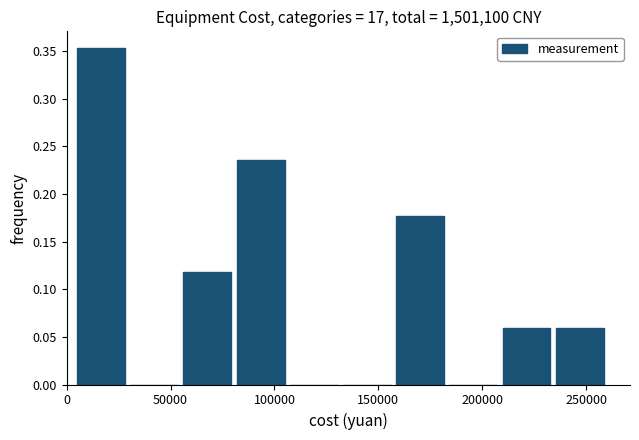

Reading left to right, list every bar in this chart as the range it spans on the x-axis followed by its height. Neither the bar edges nor the heights are printed on the chart, so give them approximately, as read against the axes.

5000 to 30000: 0.355
30000 to 55000: 0
55000 to 80000: 0.120
80000 to 105000: 0.235
105000 to 135000: 0
135000 to 160000: 0
160000 to 185000: 0.175
185000 to 210000: 0
210000 to 235000: 0.060
235000 to 260000: 0.060